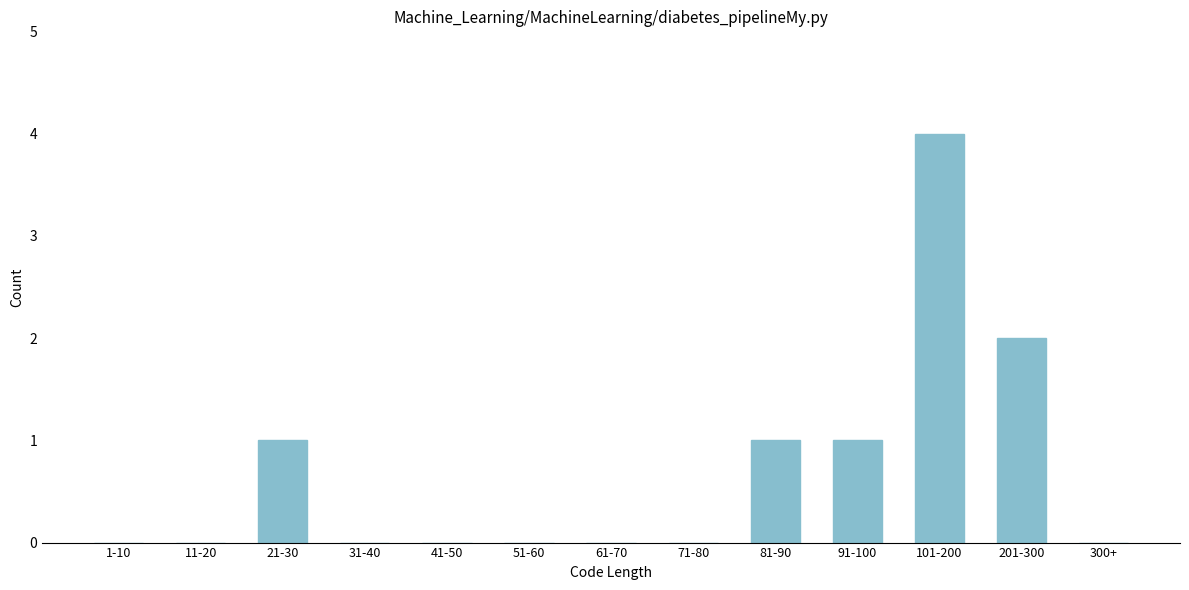

Reading right to left, what are all the values shown in this chart?

300+=0	201-300=2	101-200=4	91-100=1	81-90=1	71-80=0	61-70=0	51-60=0	41-50=0	31-40=0	21-30=1	11-20=0	1-10=0